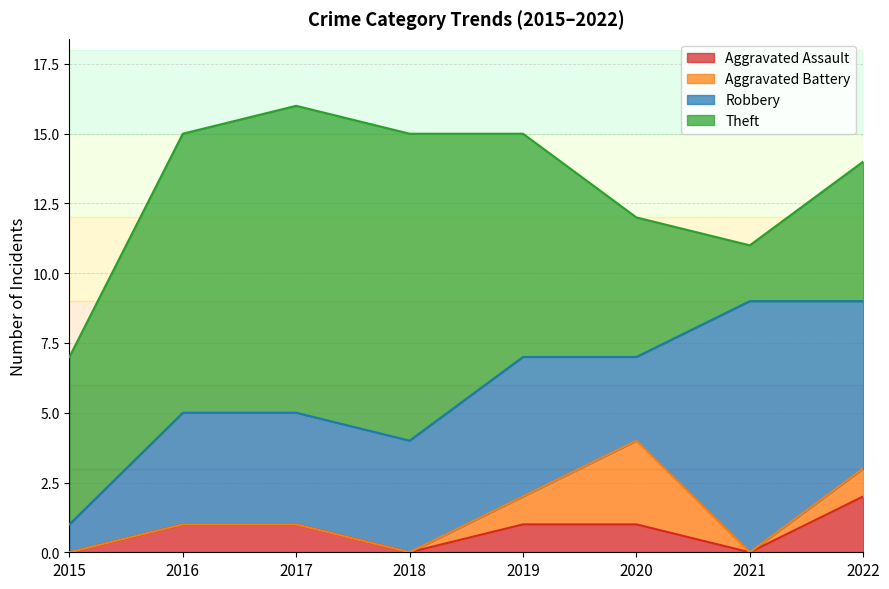

The value of Aggravated Assault at 2019 is 1. True or false?

False